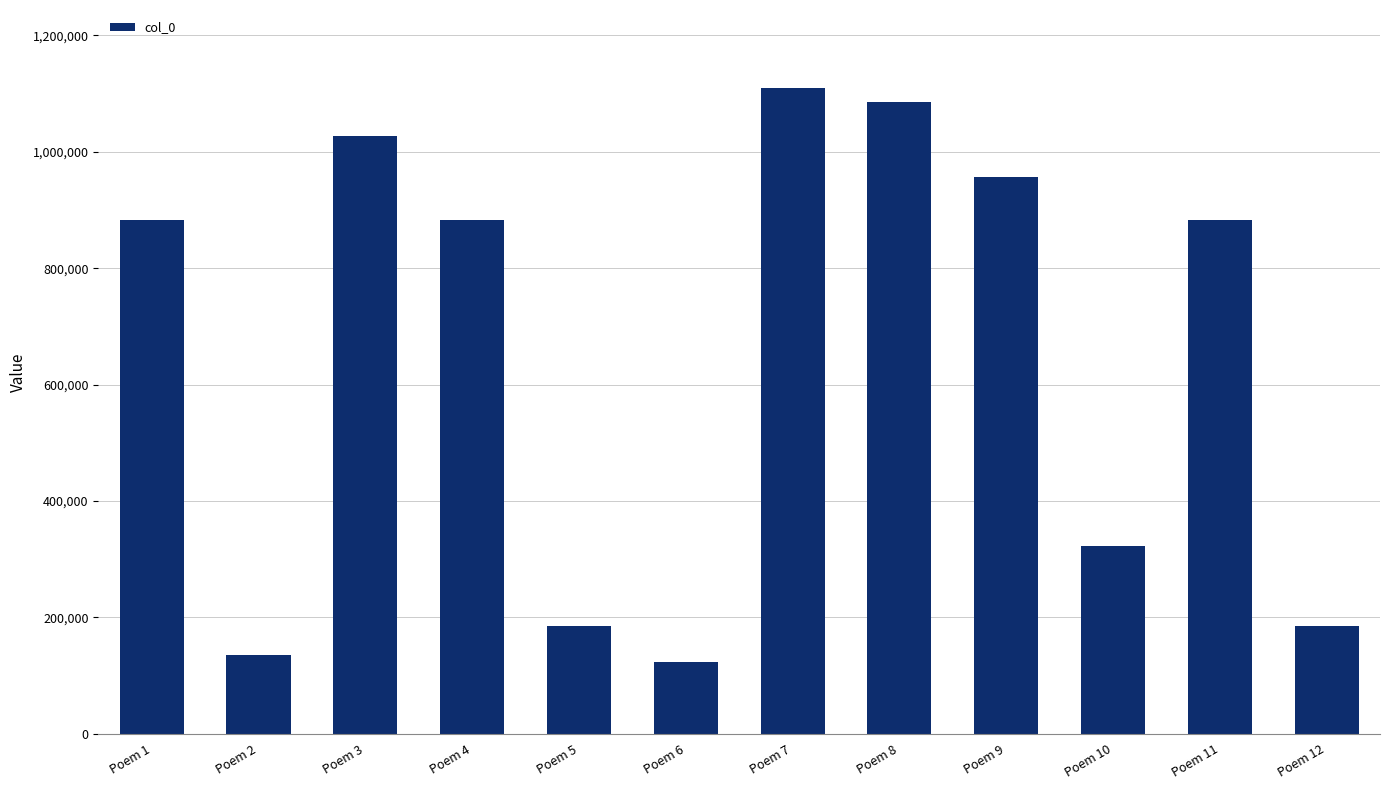

The chart shows a value of 123786 at Poem 6. True or false?

True